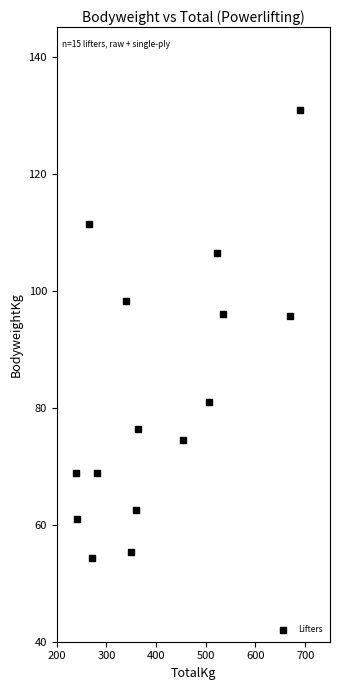

What is the range of Y values (max minus min)?

76.6